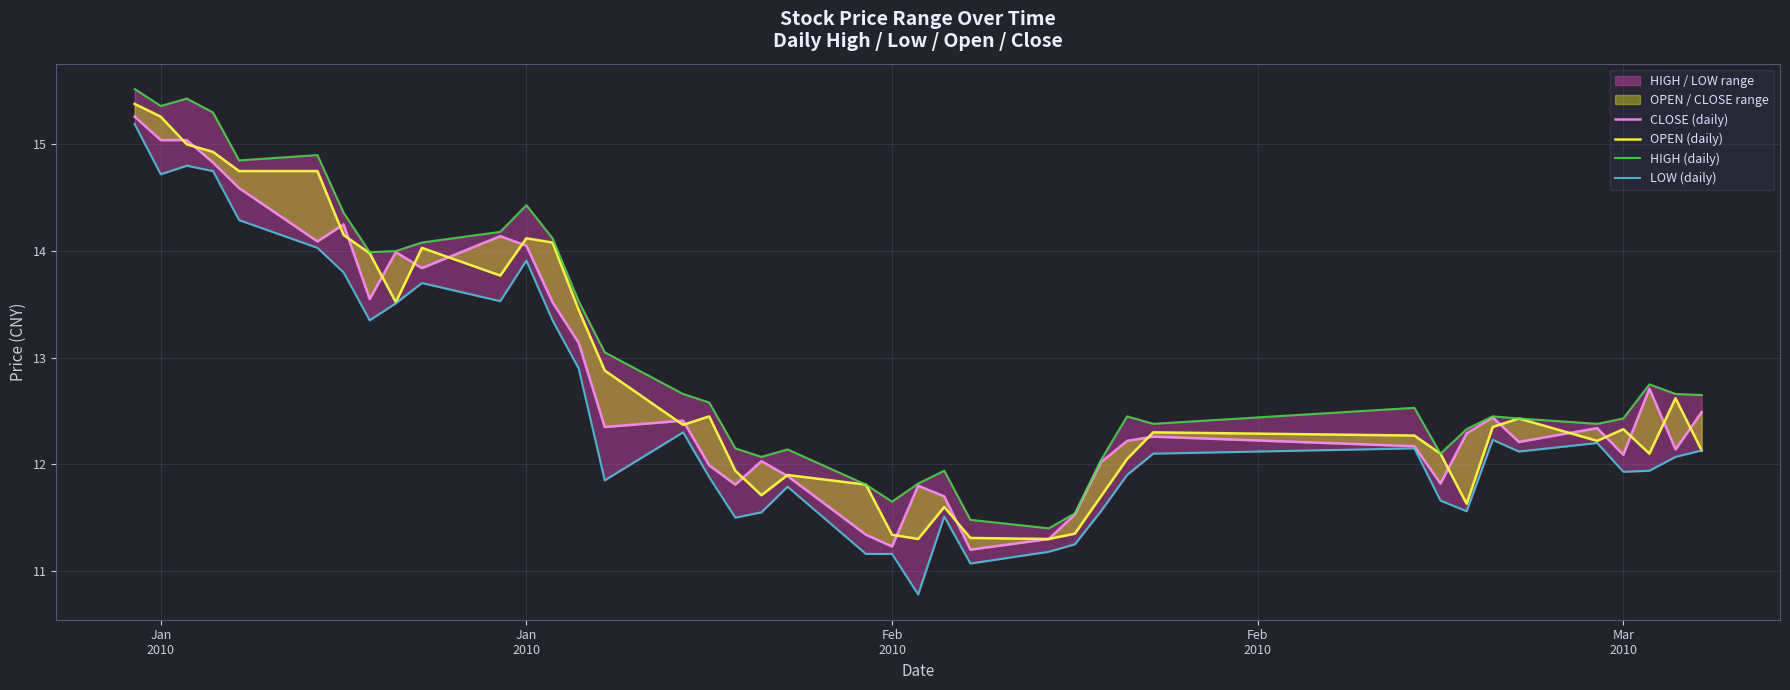

What is the value of the CLOSE (daily) point at the 7th from the left?

14.2